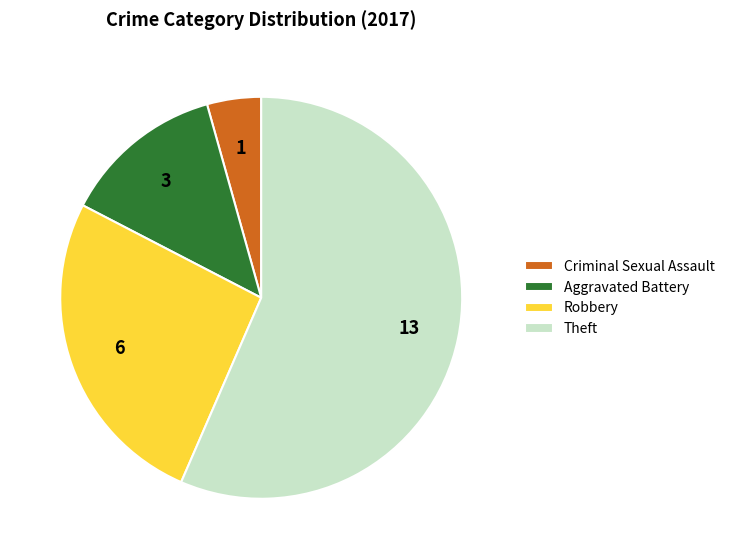

Is there a majority slice in this chart?

Yes